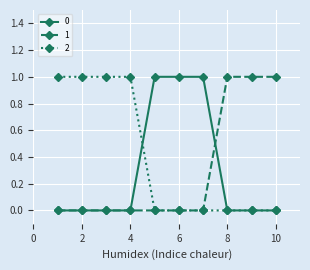

Reading left to right, what are all the values shown in this chart?

0: 0	0	0	0	1	1	1	0	0	0
1: 0	0	0	0	0	0	0	1	1	1
2: 1	1	1	1	0	0	0	0	0	0